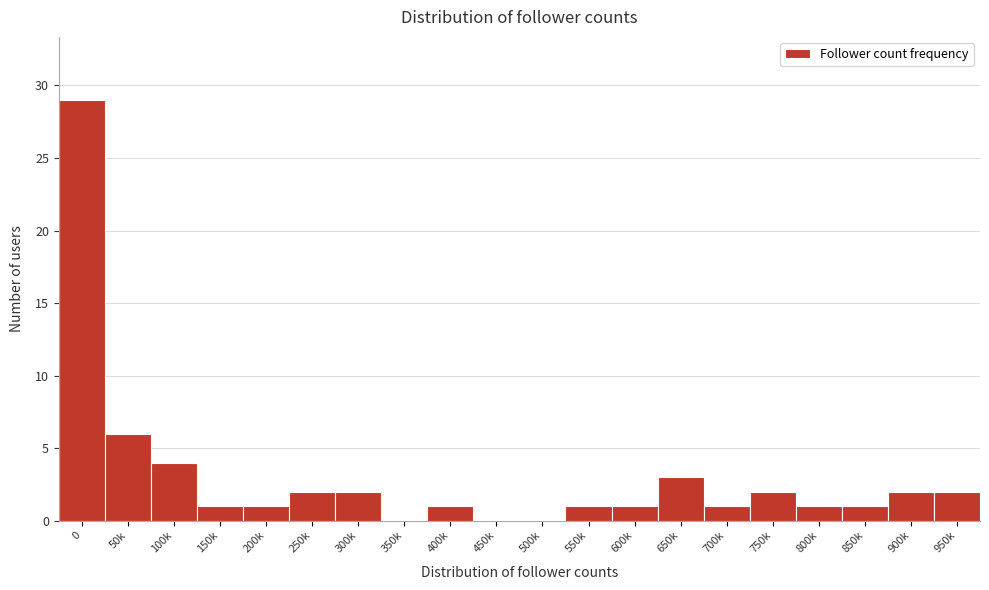

Reading right to left, extract all data points from this chart.

950k=2	900k=2	850k=1	800k=1	750k=2	700k=1	650k=3	600k=1	550k=1	500k=0	450k=0	400k=1	350k=0	300k=2	250k=2	200k=1	150k=1	100k=4	50k=6	0=29